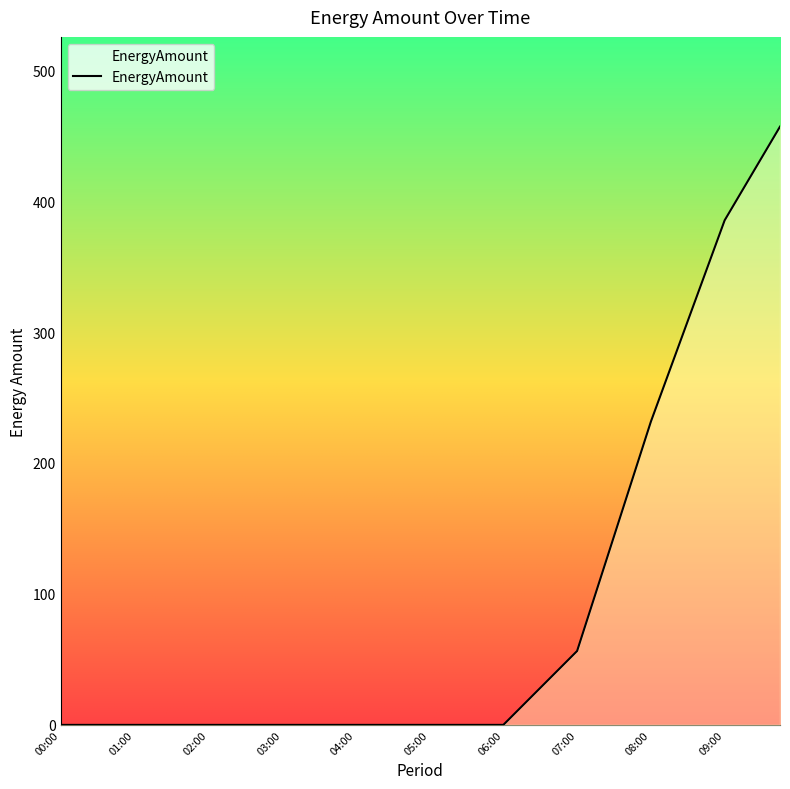

What is the maximum value shown in the chart?

456.9